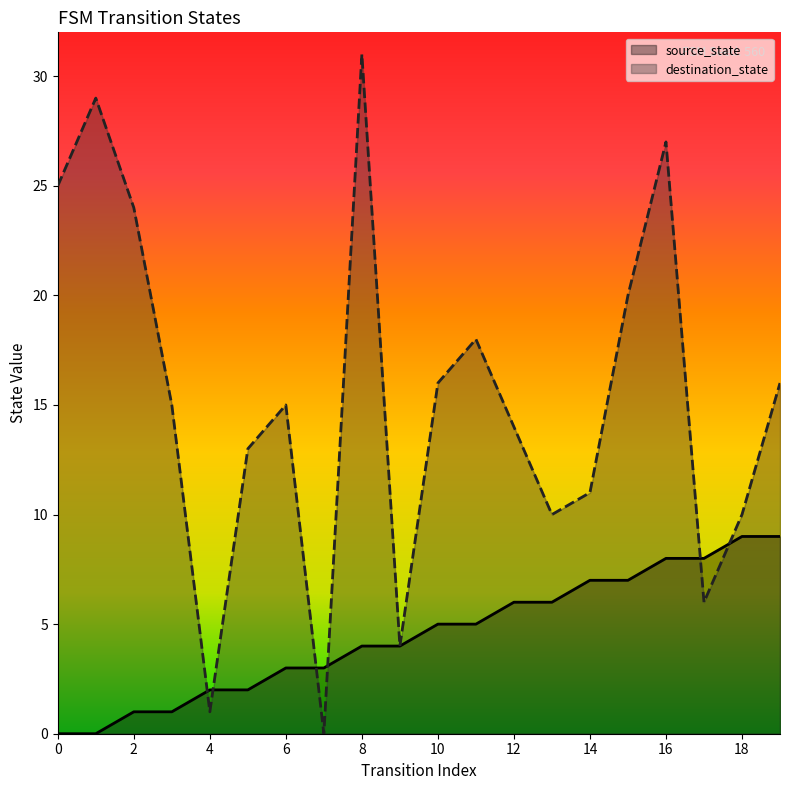

How many series are shown in this chart?

2